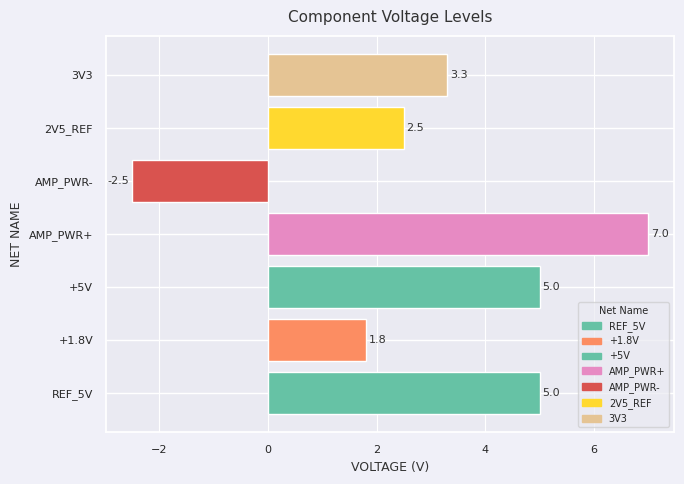

Which has a higher value, 3V3 or REF_5V?

REF_5V